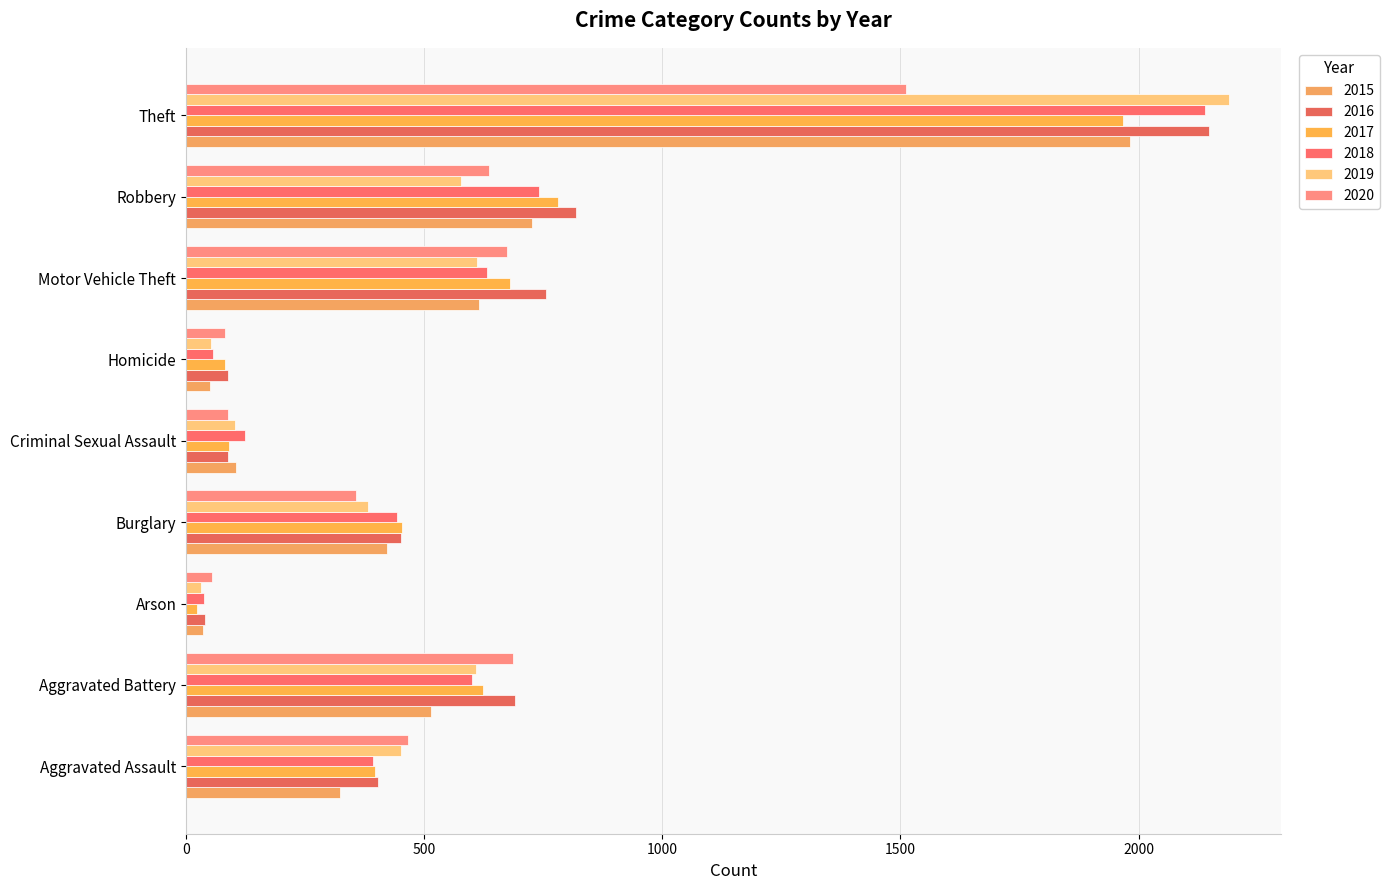

What is the sum of the 2019 values at Burglary and Theft?

2573